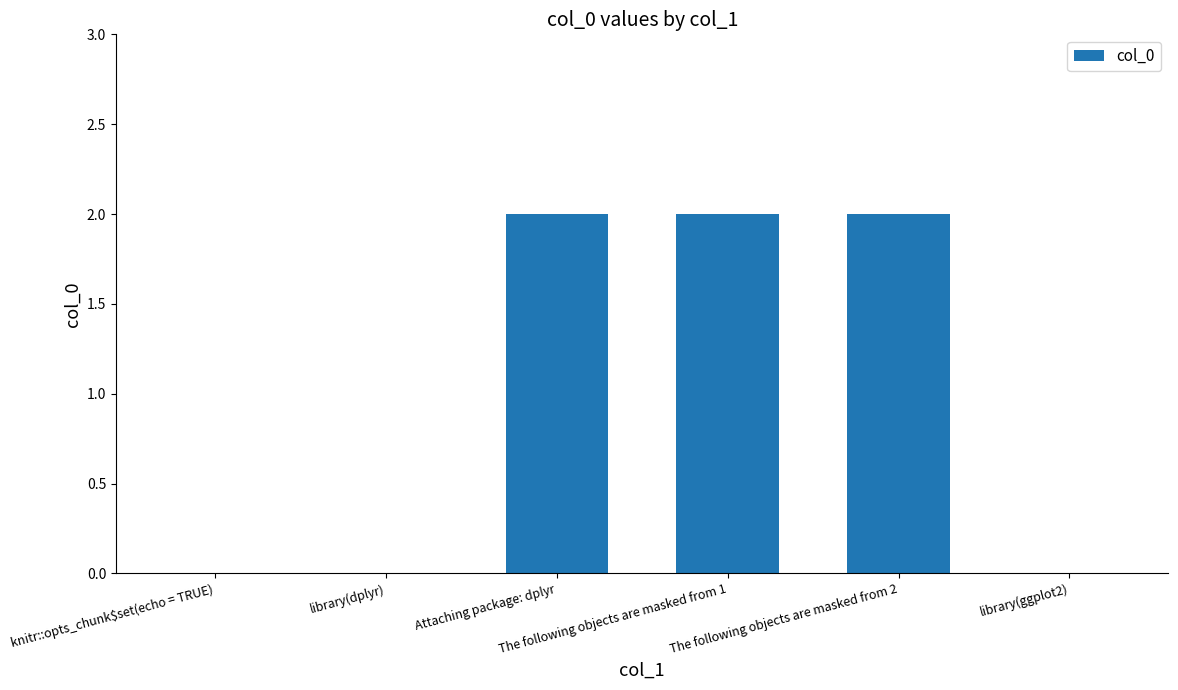

What is the sum of all values?

6